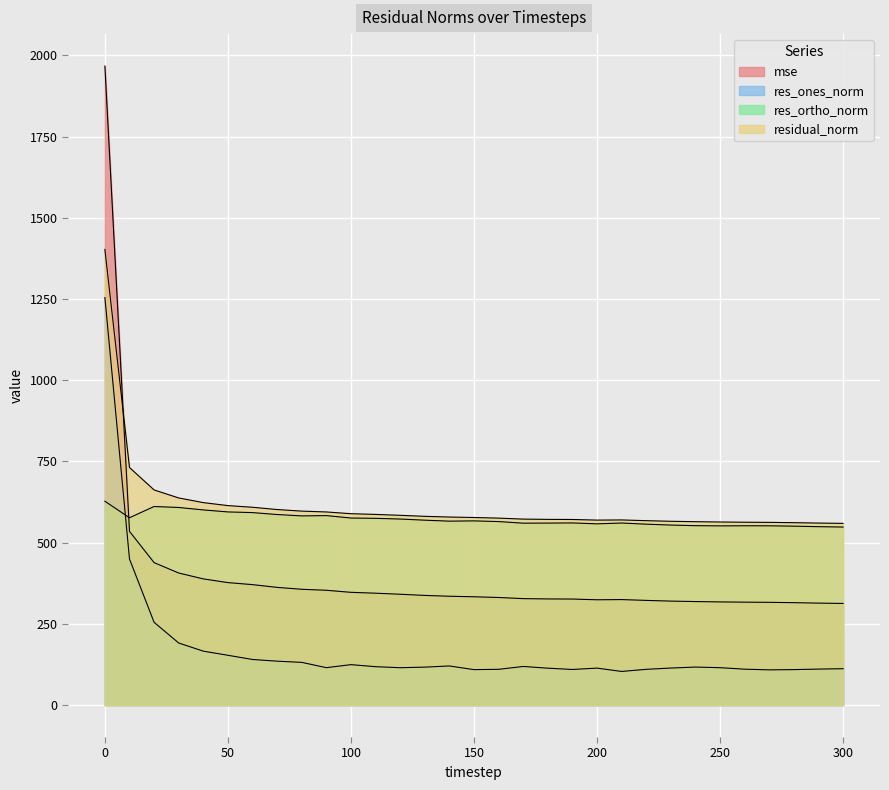

How many lines are shown in the chart?

4